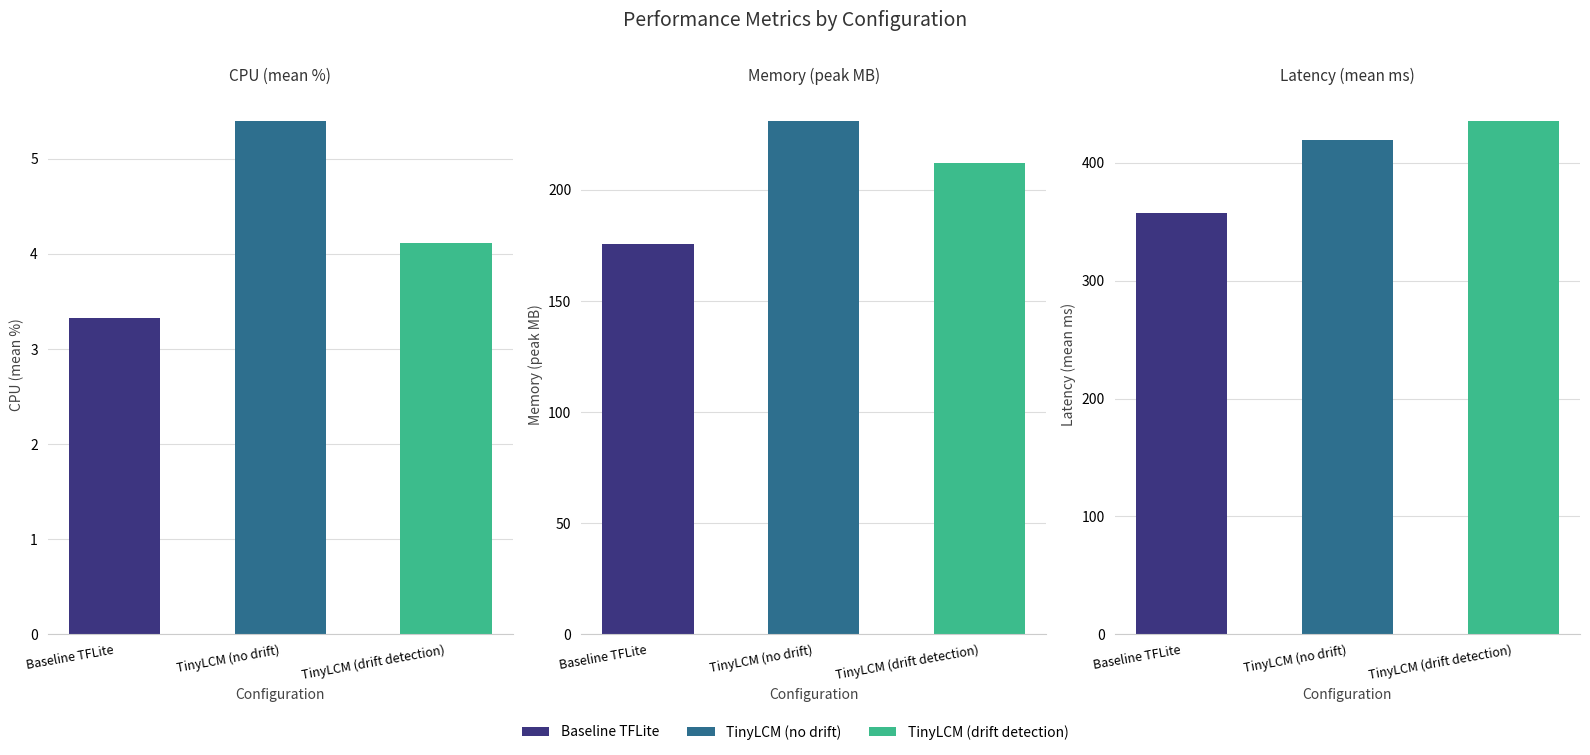

The Memory (peak MB) series shows 90.1 at TinyLCM (drift detection). True or false?

False